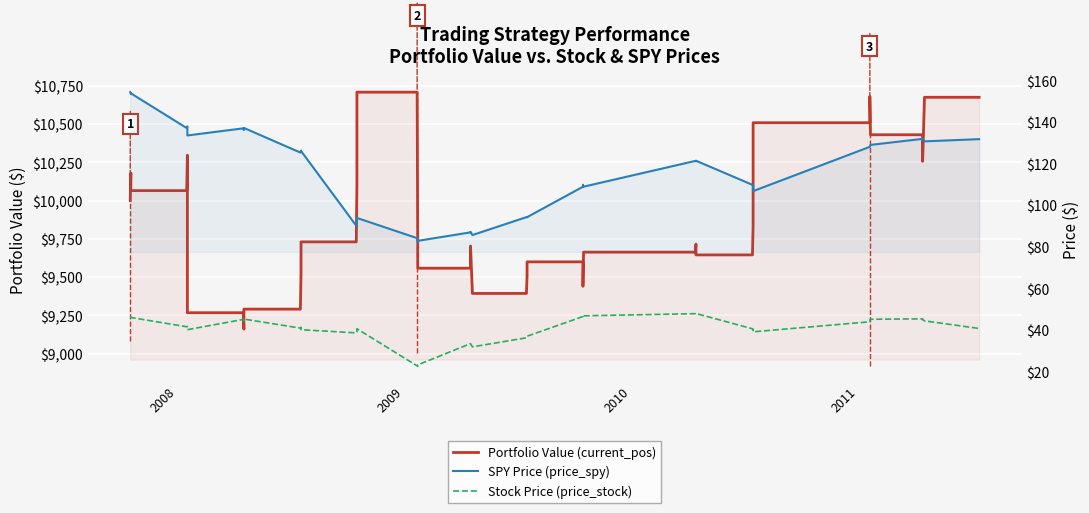

True or false: Portfolio Value (current_pos) and Stock Price (price_stock) cross at least once.

False